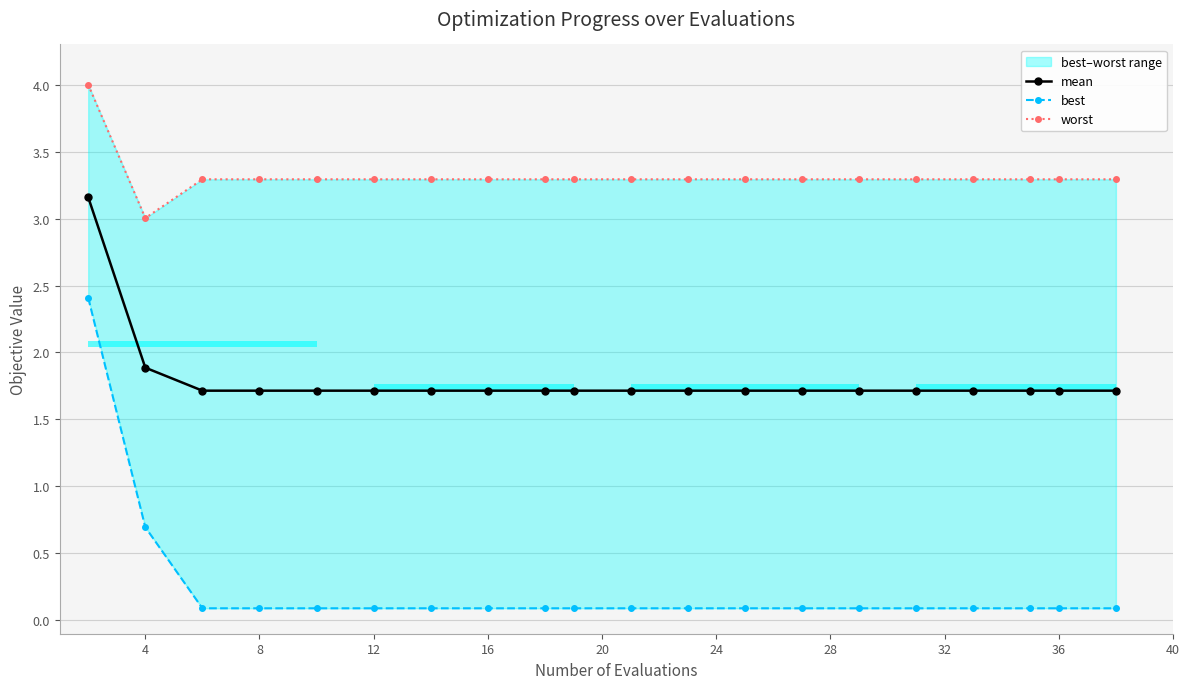

What is the value of the worst point at the 8th from the left?

3.3